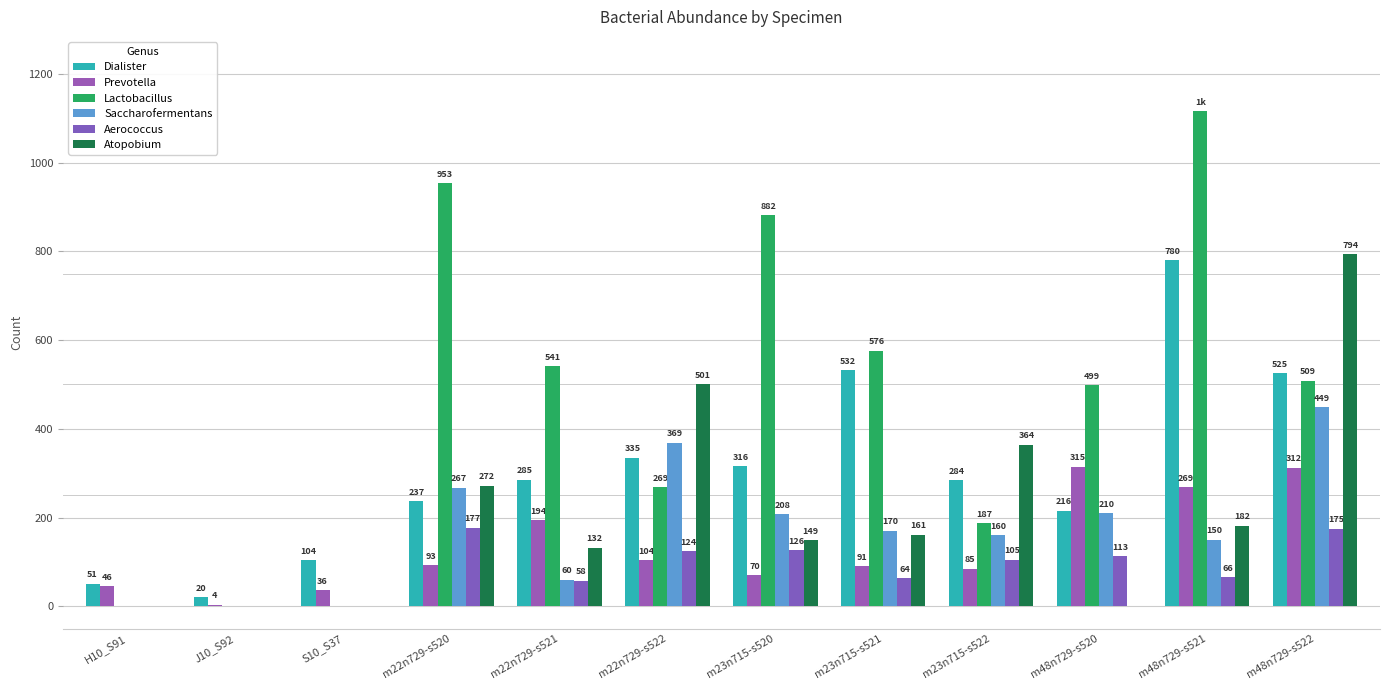

Is it true that Aerococcus equals 39 at m22n729-s522?

False